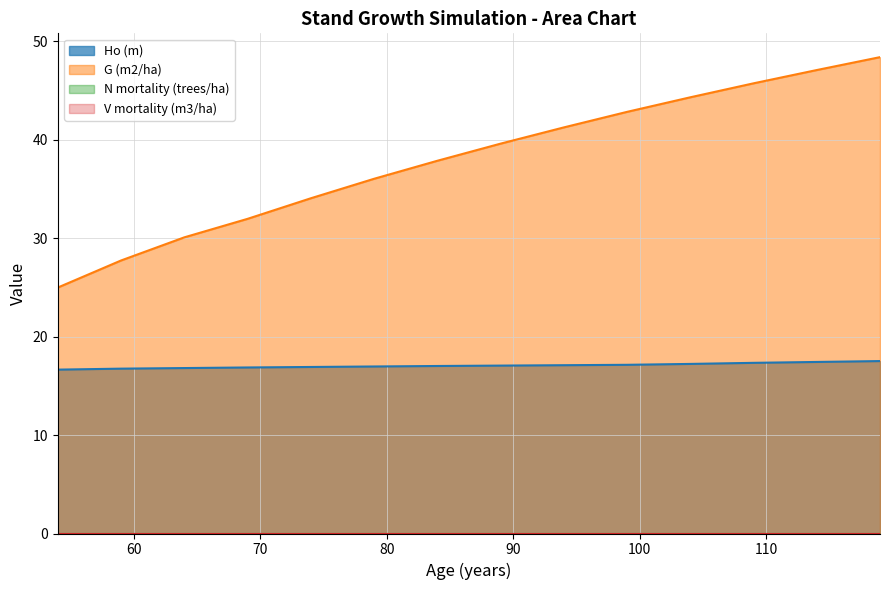

Does the chart display data point markers on the line(s)?

No